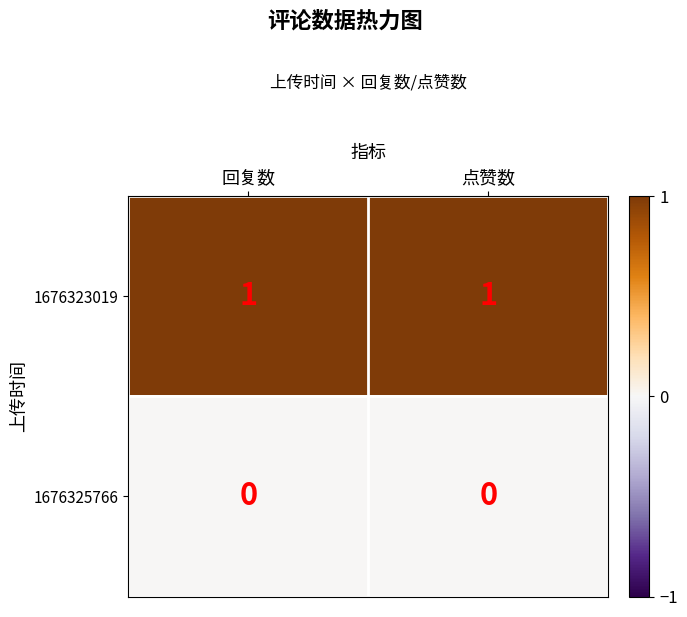

Which series has the largest total across all categories?

1676323019